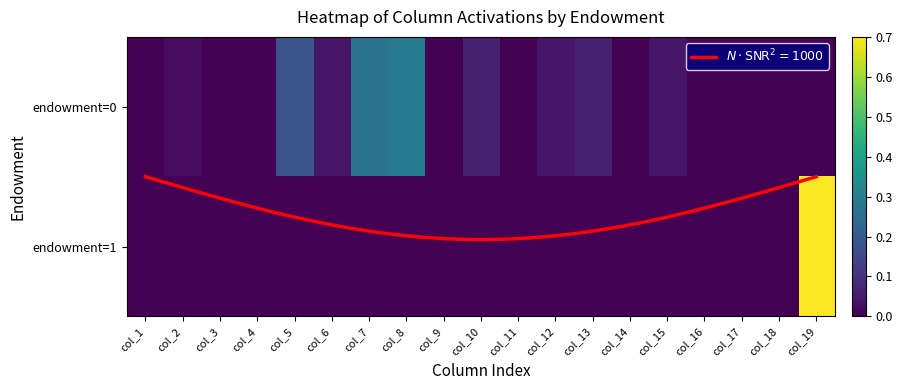

What is the difference between the maximum and minimum values in the endowment=0 series?

0.3